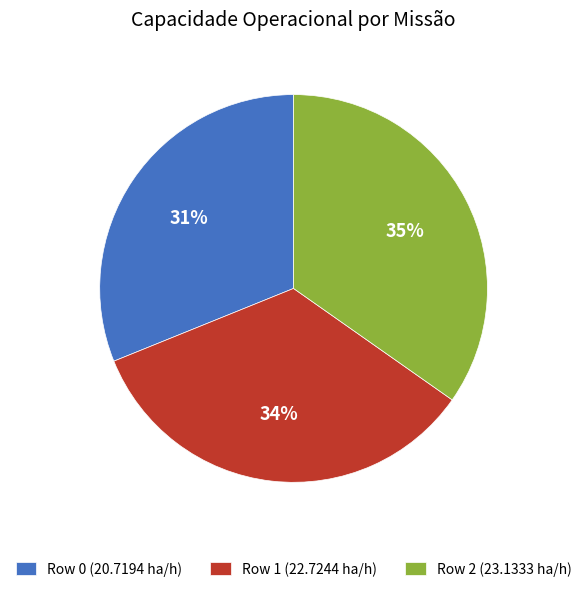

What percentage is the Row 2 slice, to the nearest percent?

35%